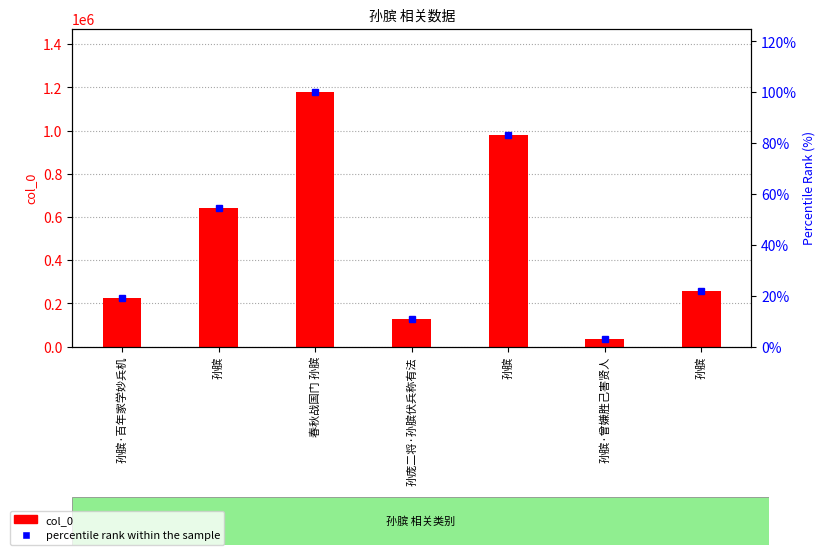

How many series are shown in this chart?

2